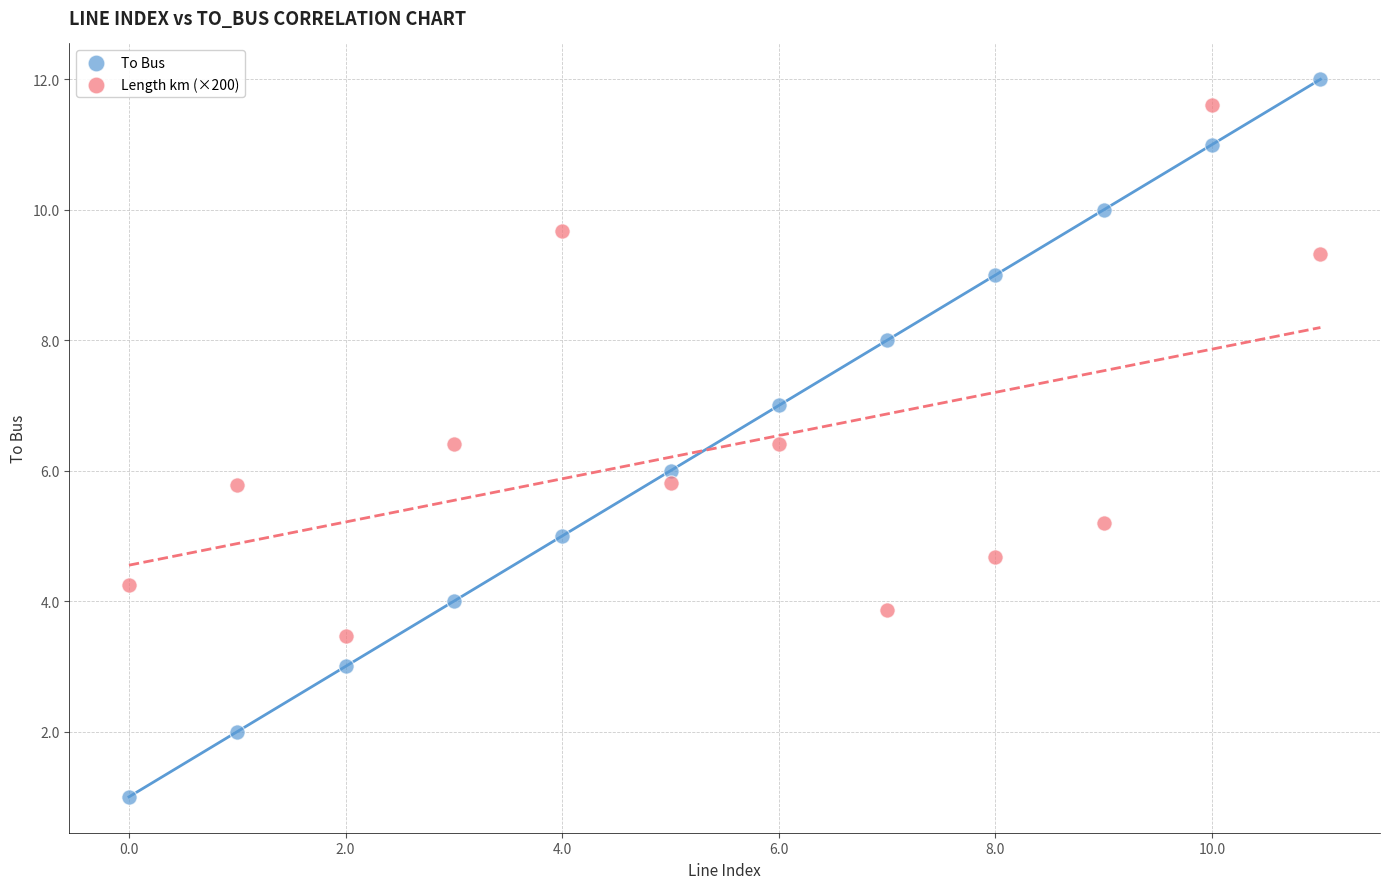

Across all data points, what is the range of Y values (max minus min)?

11.0